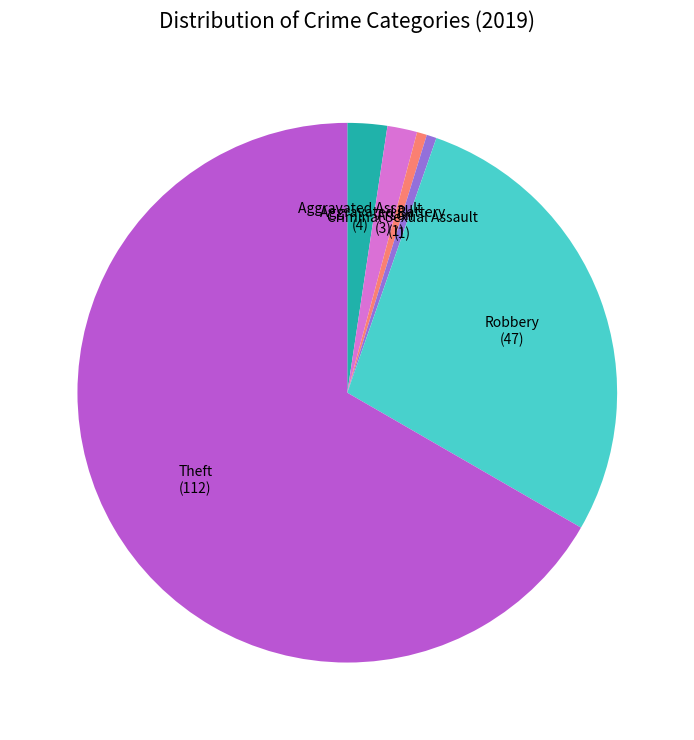

Is there any slice that represents more than half of the pie?

Yes